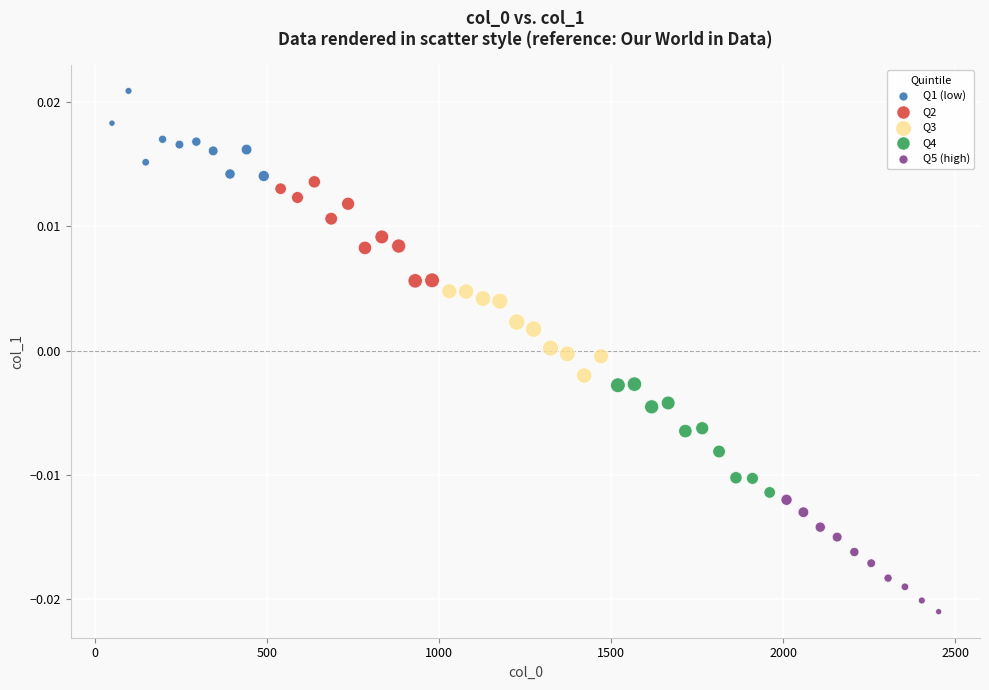

Which series contains the highest Y value?

Q1 (low)